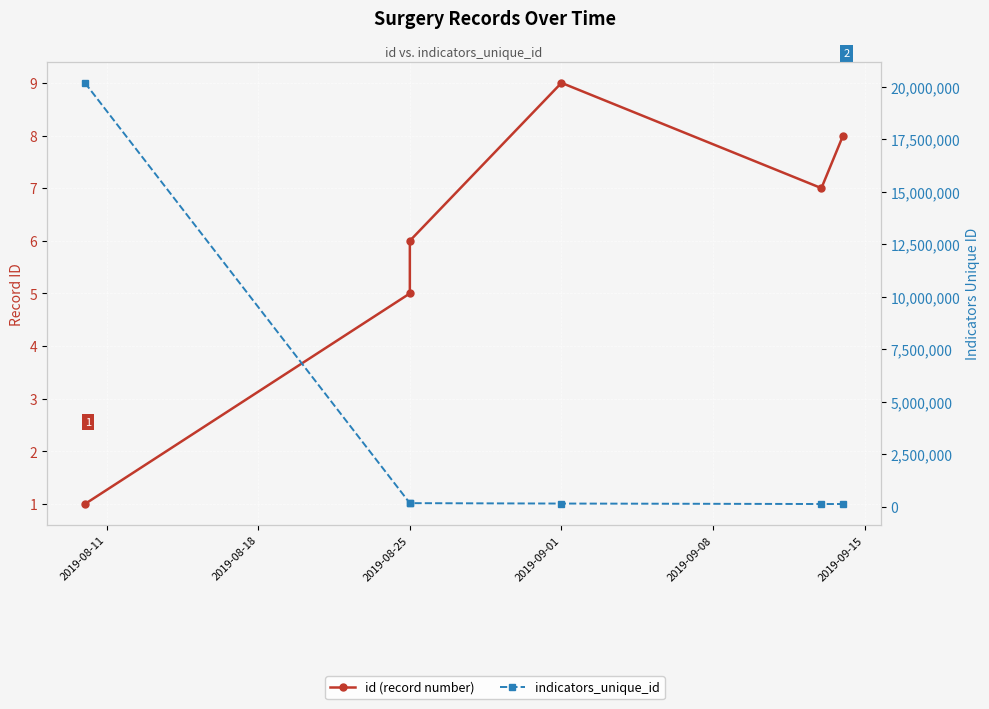

Reading left to right, list all the values displayed in this chart.

id (record number): 1	5	6	9	7	8
indicators_unique_id: 20190824	161539	162009	142925	121313	121328